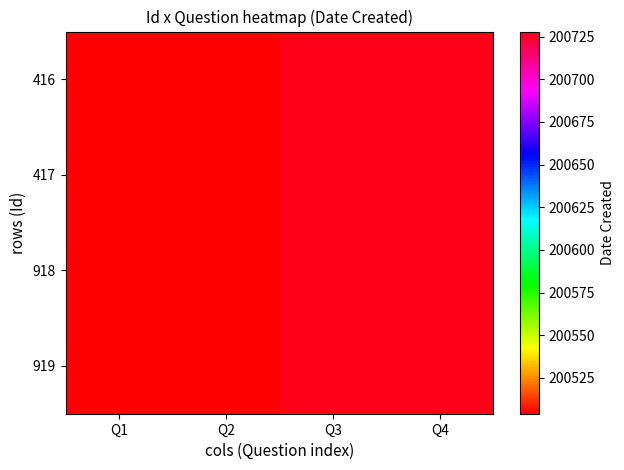

Reading left to right, list all the values displayed in this chart.

416: Q1=200504	Q2=200504	Q3=200728	Q4=200728
417: Q1=200504	Q2=200504	Q3=200728	Q4=200728
918: Q1=200504	Q2=200504	Q3=200728	Q4=200728
919: Q1=200504	Q2=200504	Q3=200728	Q4=200728